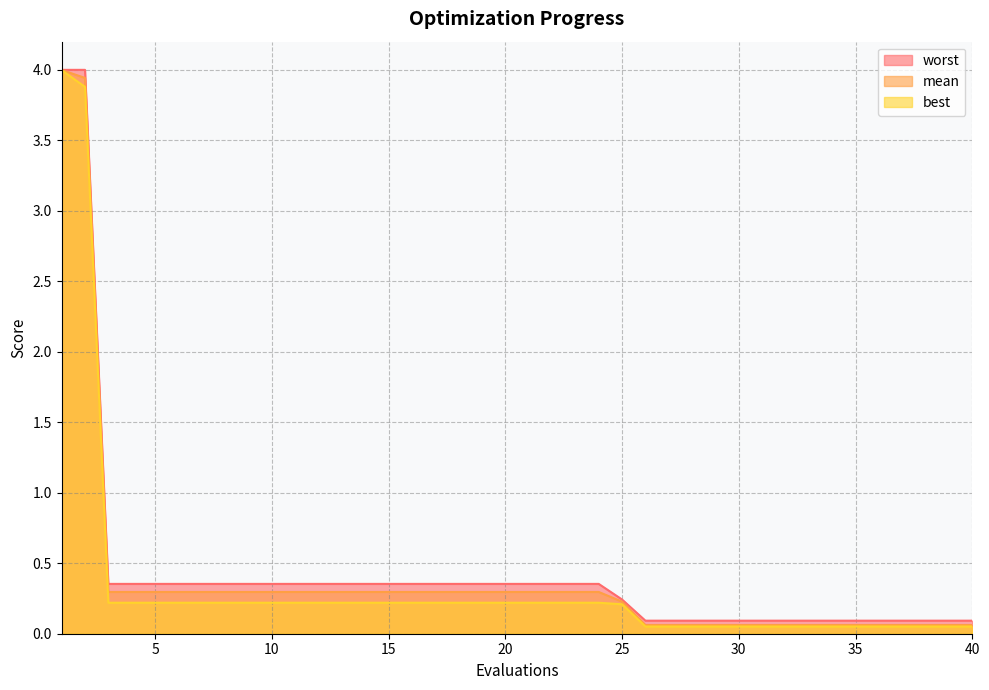

True or false: mean and worst intersect in this chart.

False